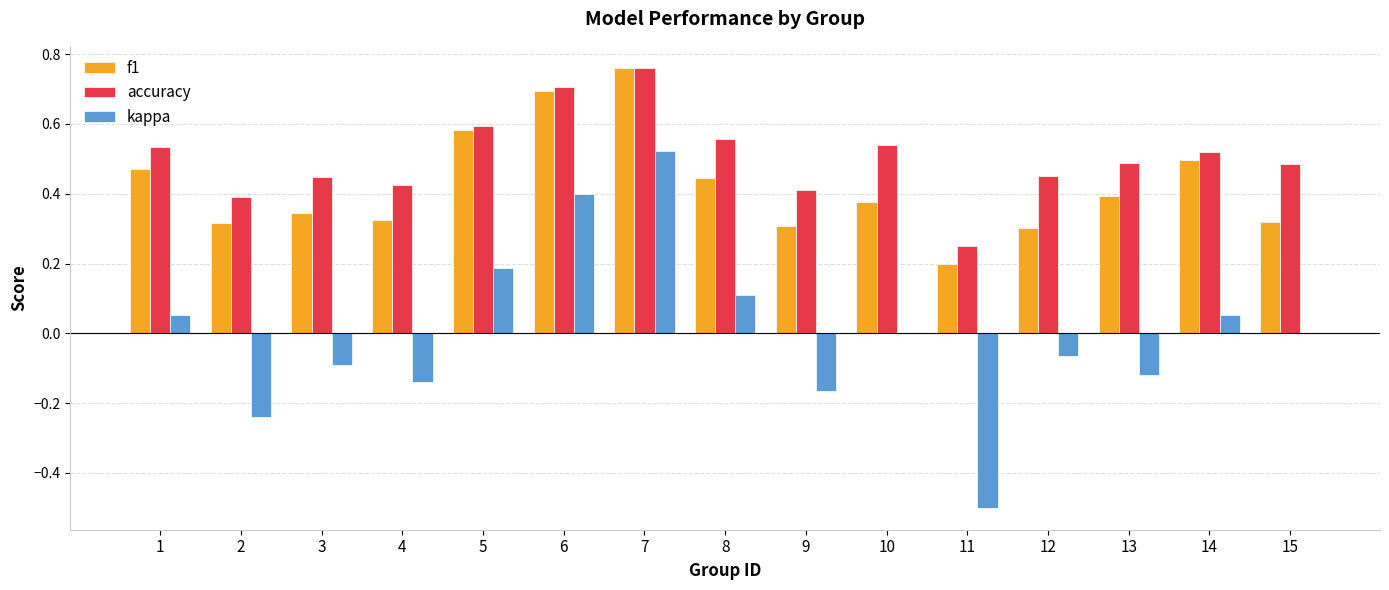

What is the sum of all accuracy values?

7.6